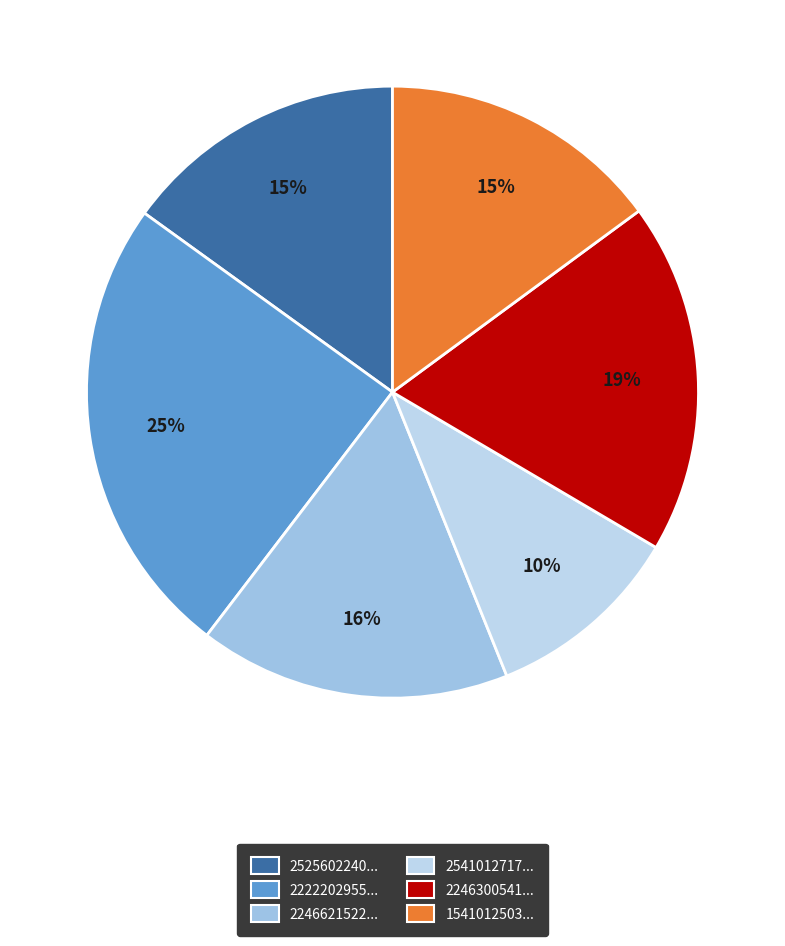

How many slices are in this pie chart?

6